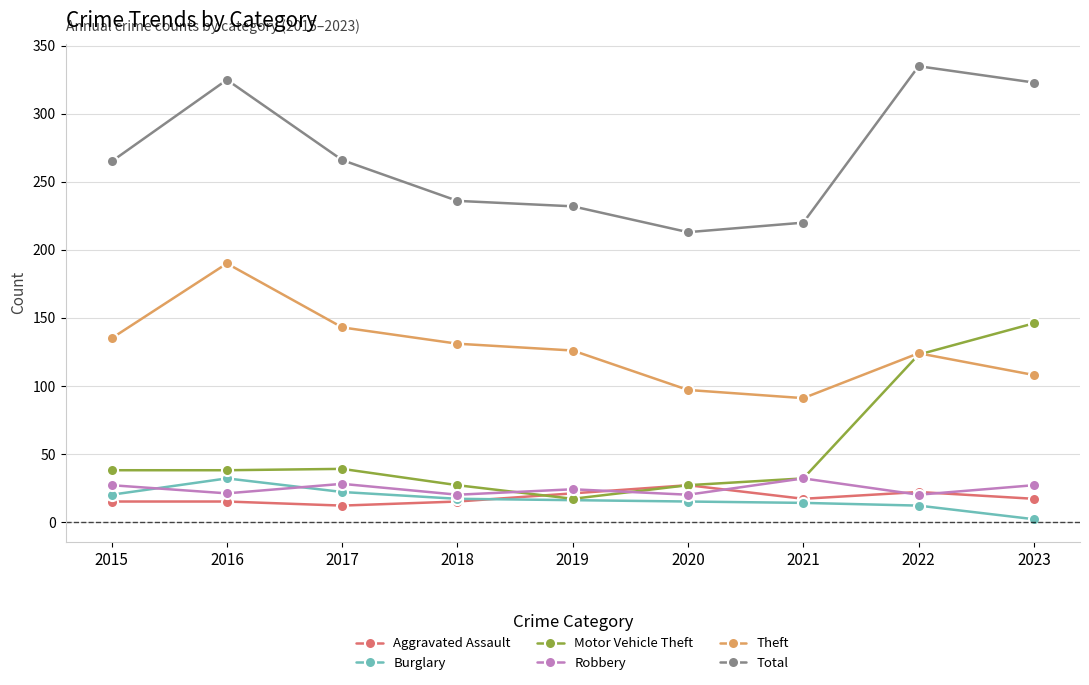

What is the difference between the highest and lowest values at 2016?

310